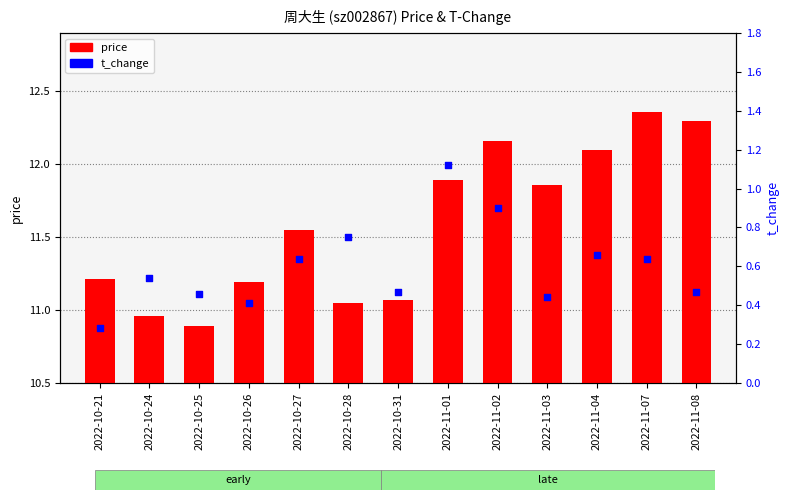

At which category is the sum across all series the highest?

2022-11-02